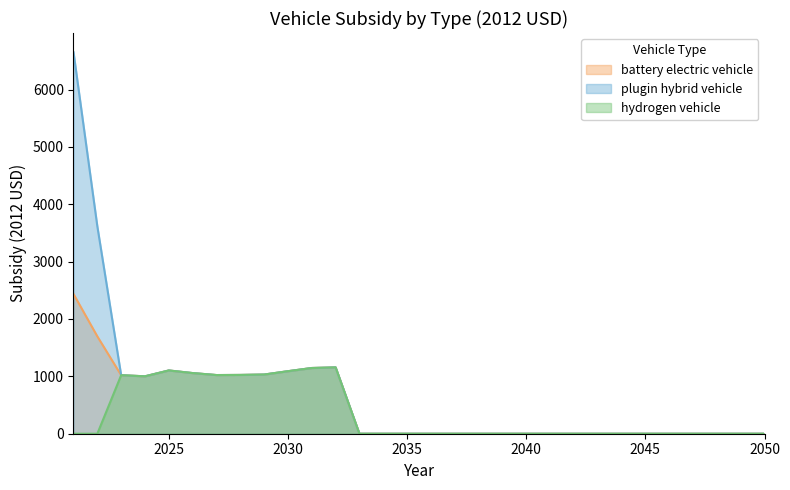

Which series has the largest total across all categories?

plugin hybrid vehicle